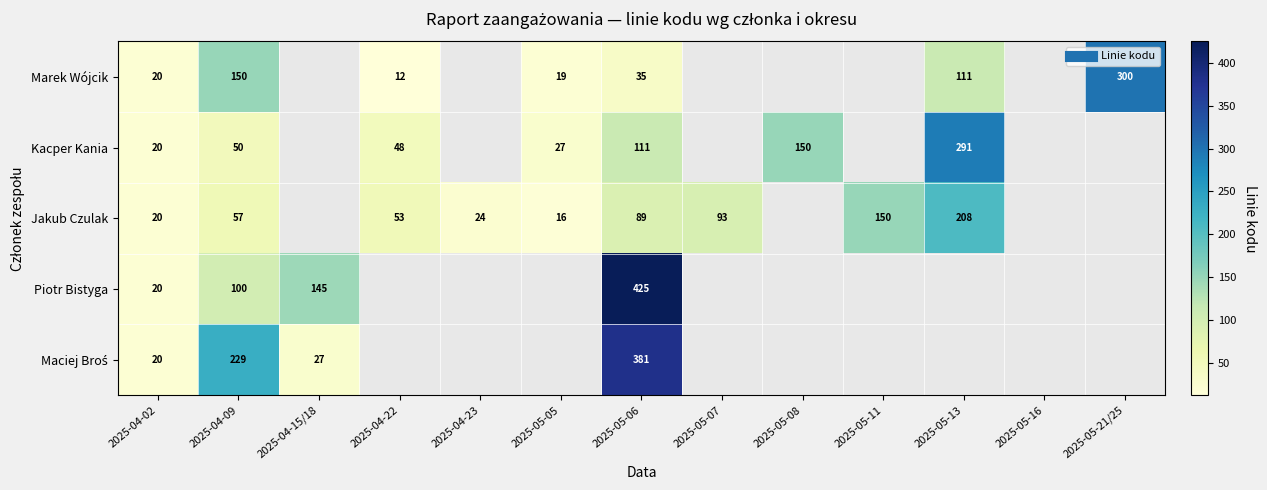

What is the total value across all series at 2025-05-06?

1041.0